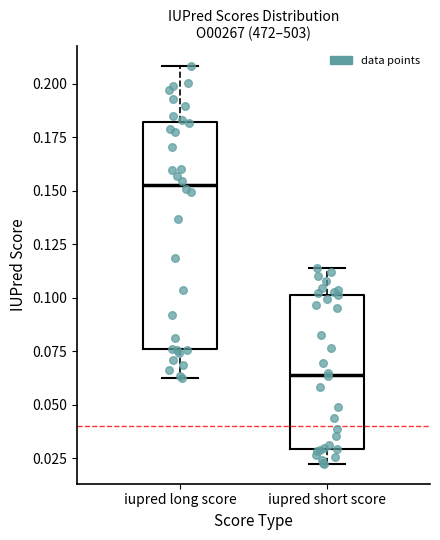

Which box's median line is the lowest?

iupred short score